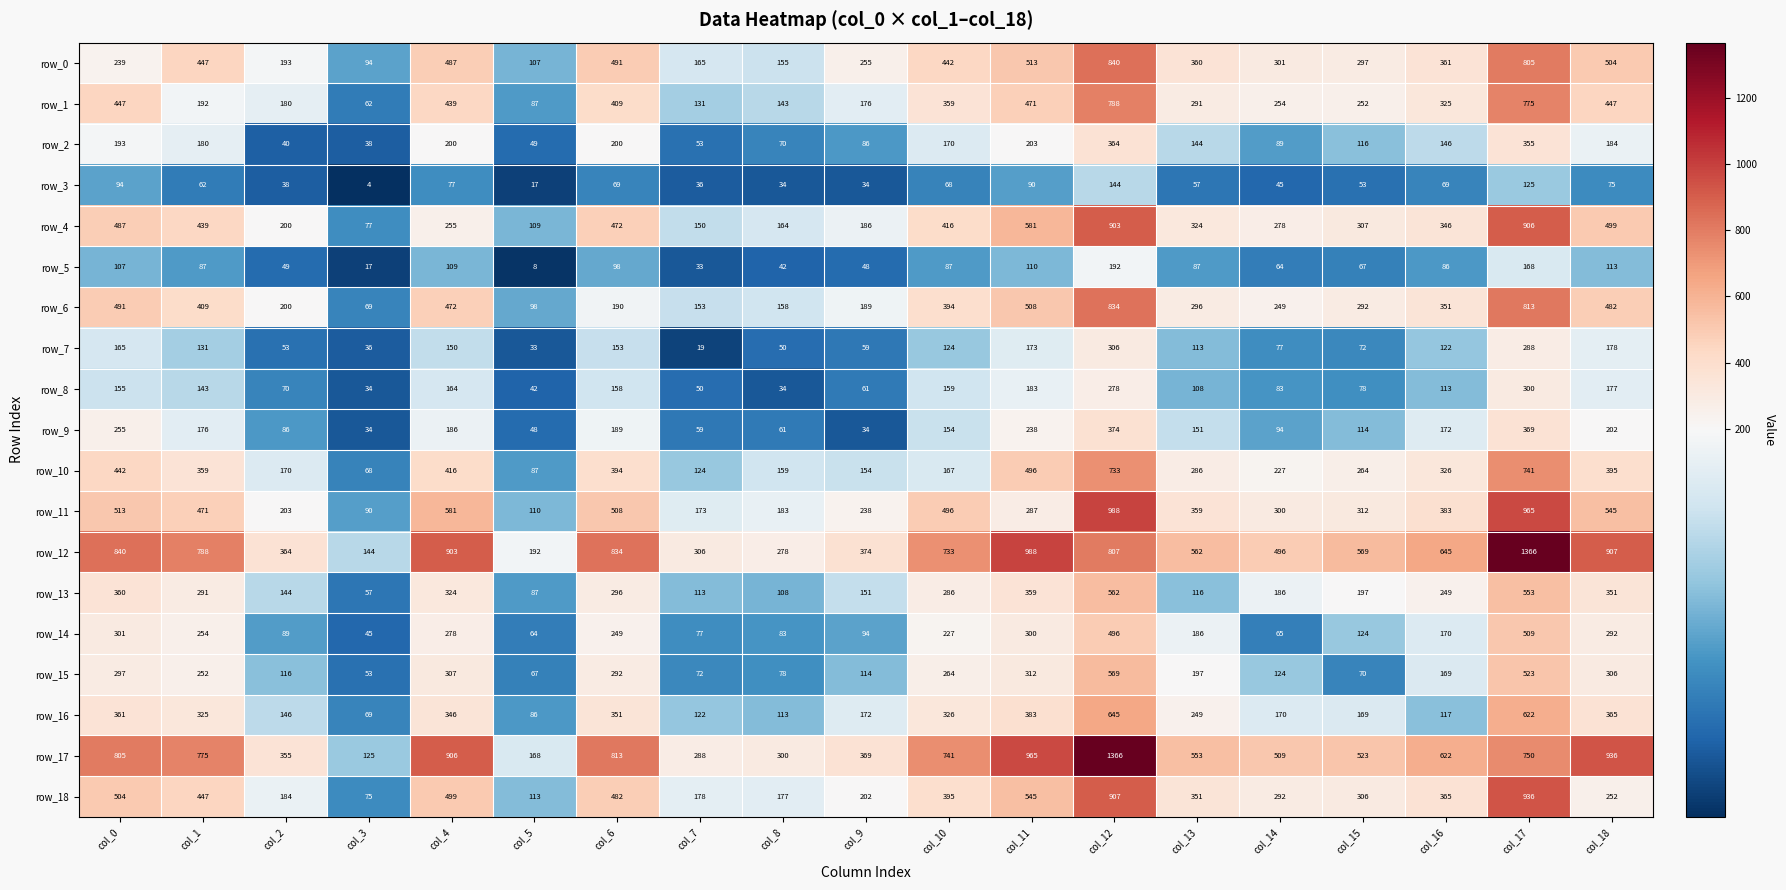

How many data points in row_17 are less than 622?

9